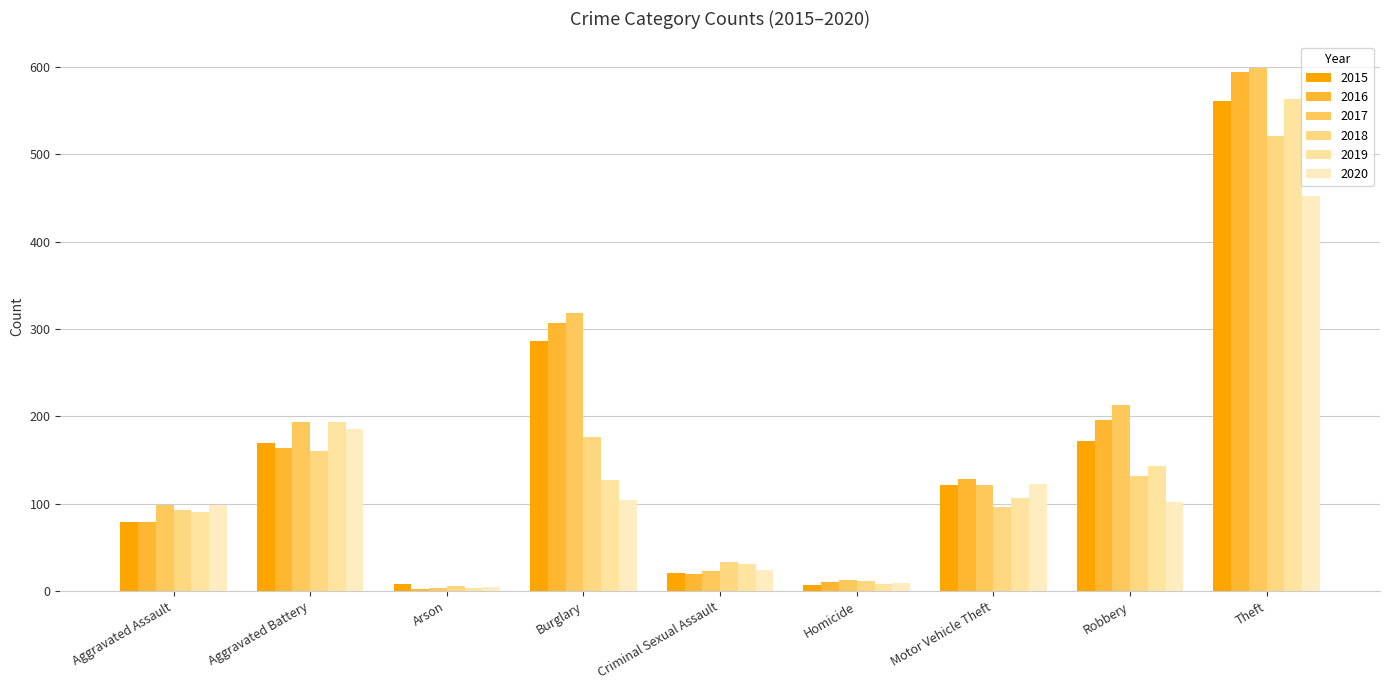

Does the chart contain stacked bars?

No